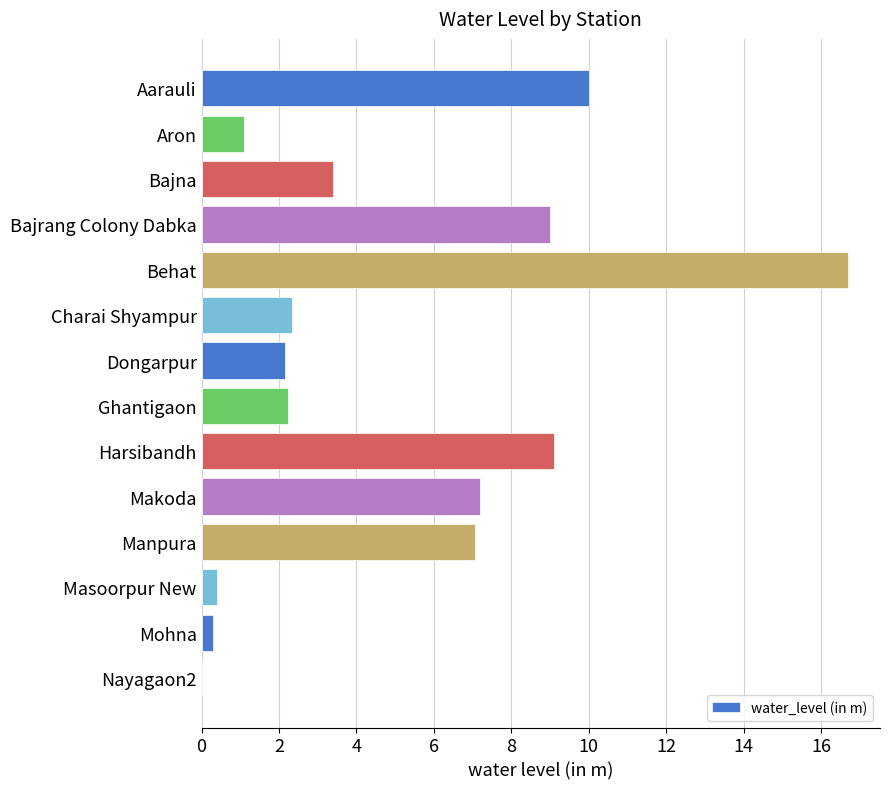

What is the average value?

5.1